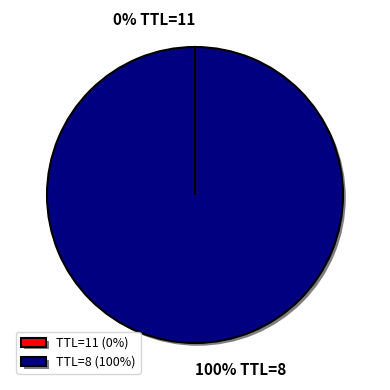

What percentage is the 100% TTL=8 slice, to the nearest percent?

100%